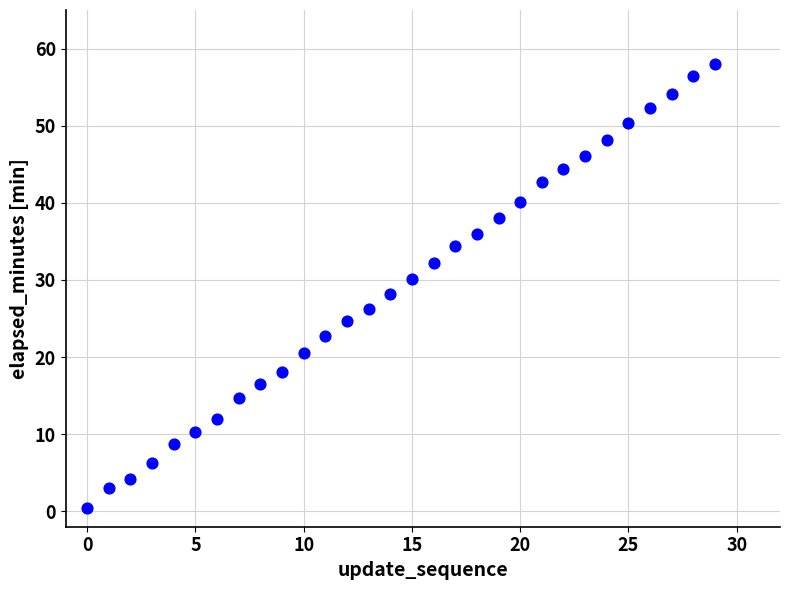

What is the range of Y values (max minus min)?

57.6